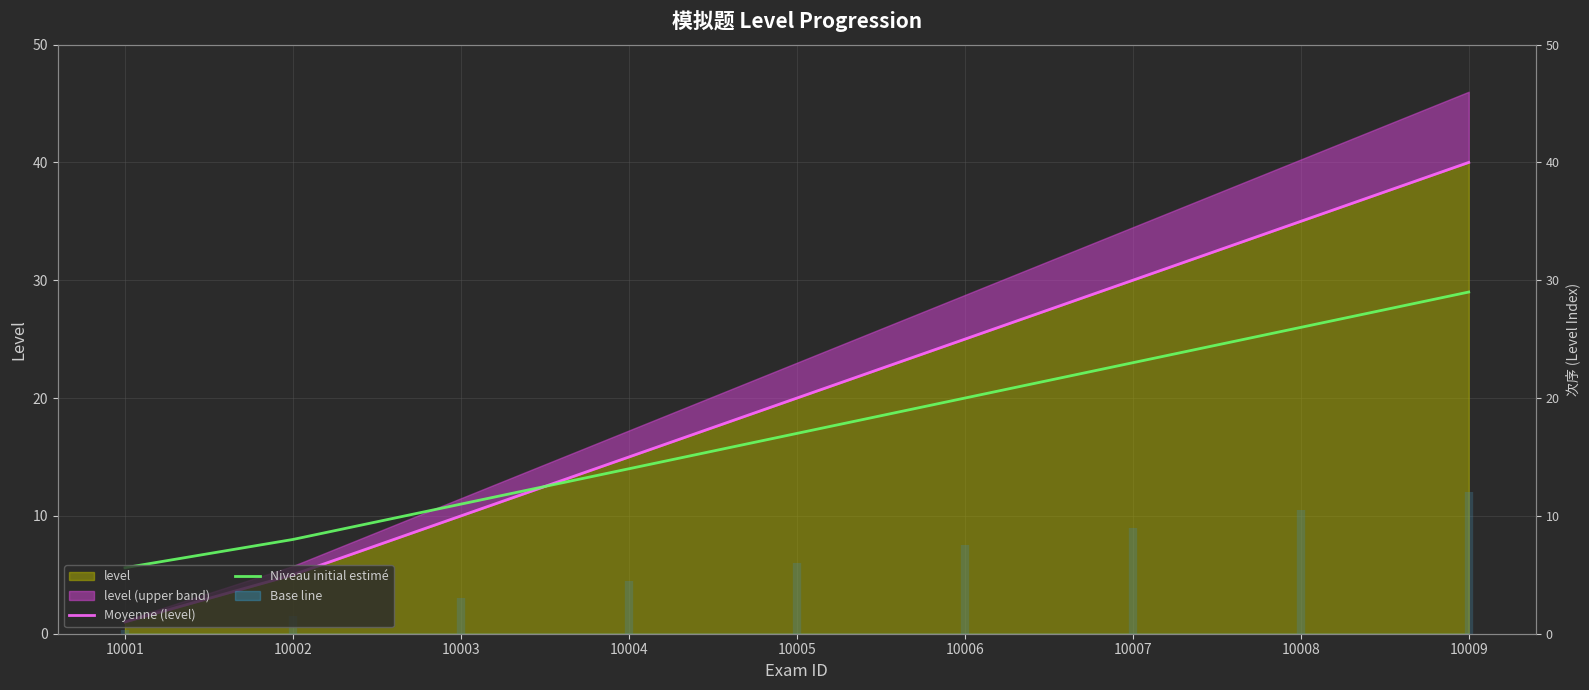

How many values in the Niveau initial estimé series exceed 17?

4